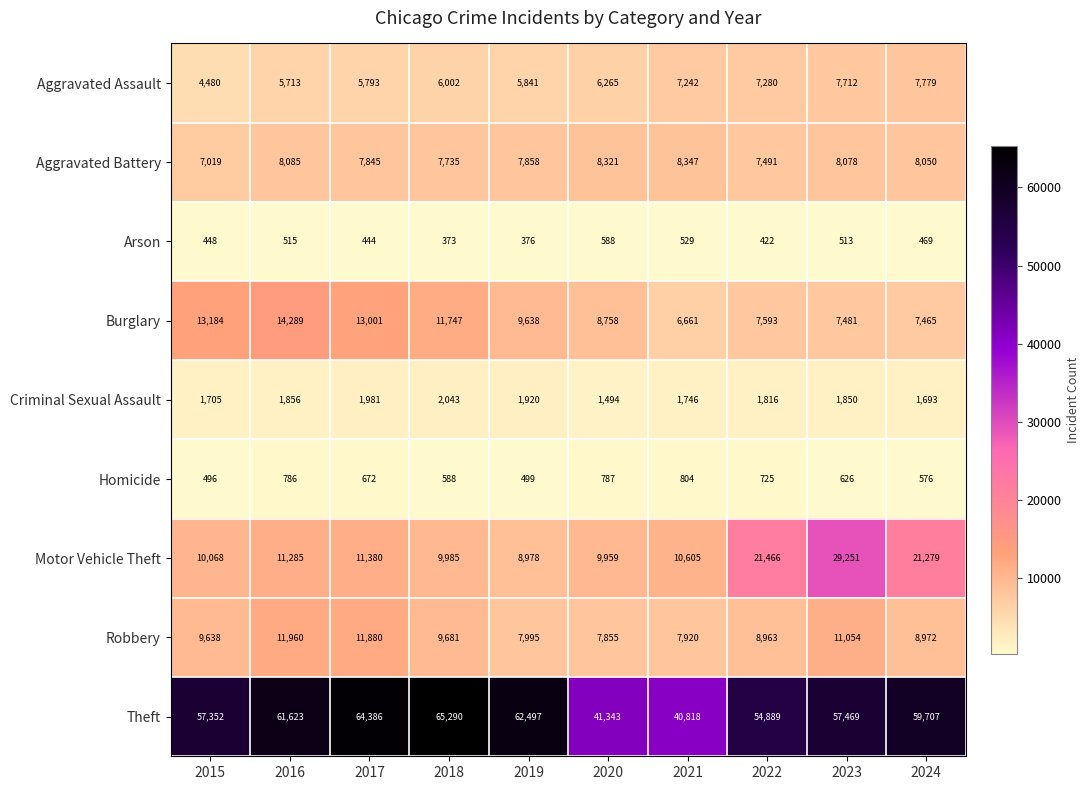

At which category is the sum across all series the highest?

2023